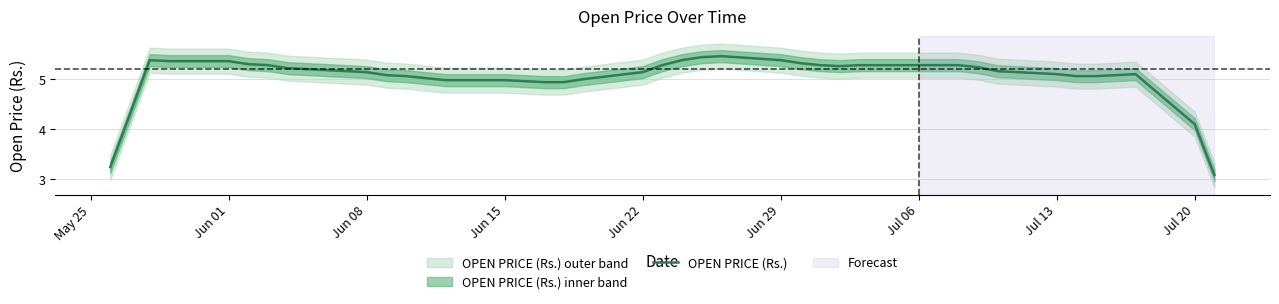

What is the difference between the second highest and minimum values?

2.4